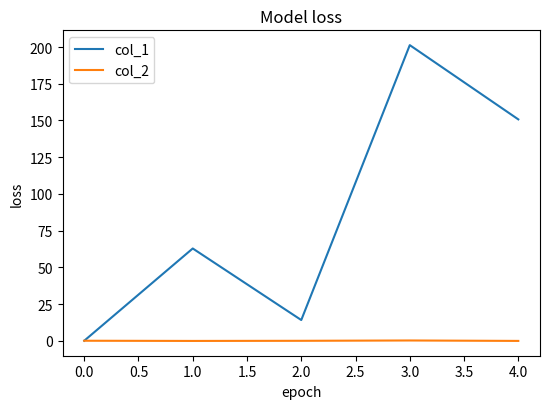

Which series has the largest range (max minus min)?

col_1